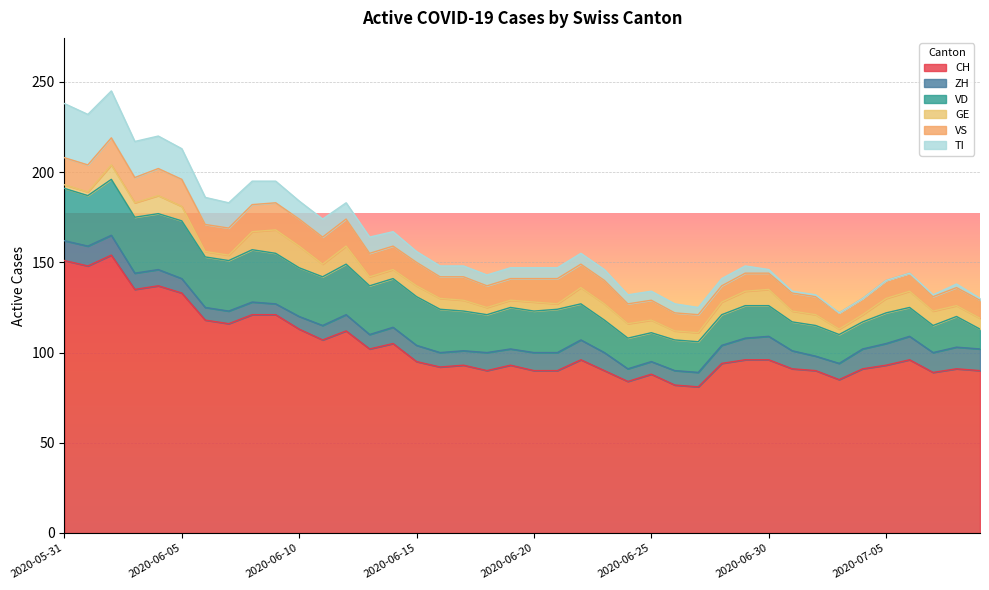

What is the label of the 13th point from the left?

2020-06-12